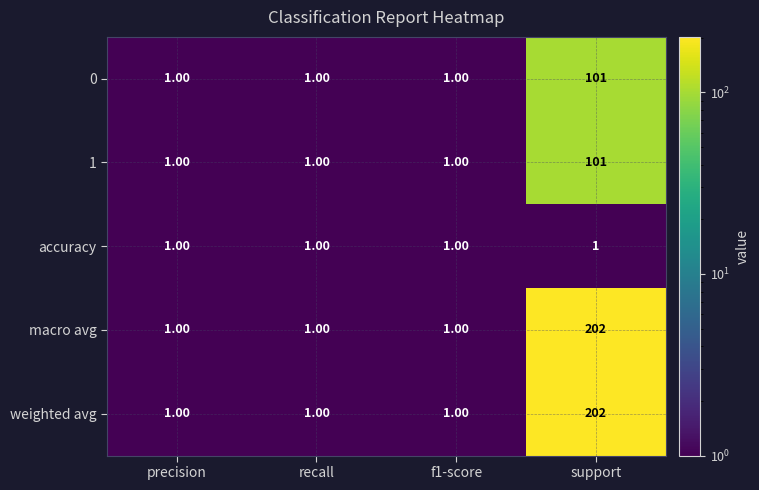

What is the total value across all series at precision?

5